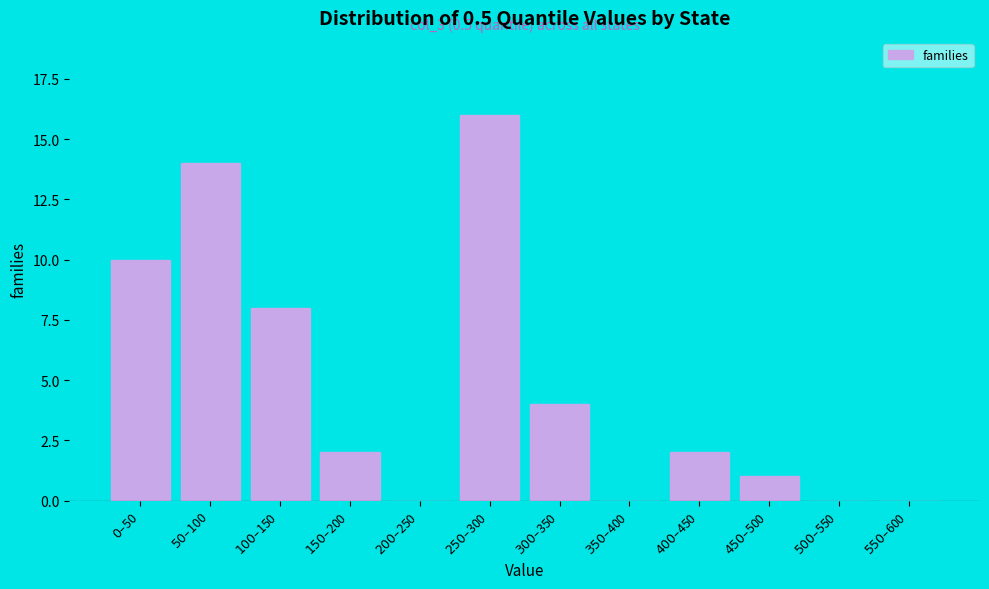

What is the sum of all values?

57